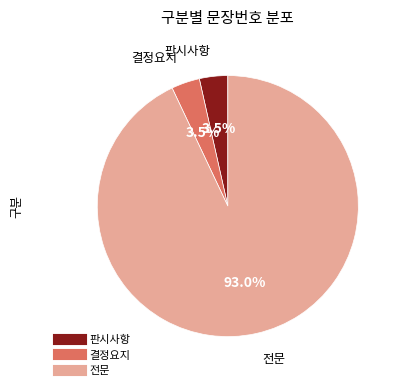

What percentage is NOT represented by 판시사항?

96.5%